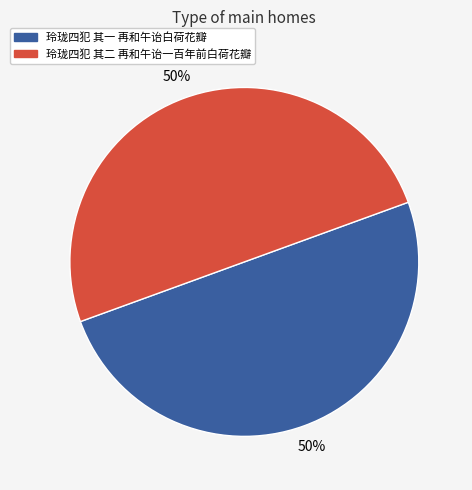

What is the ratio of the value at 玲珑四犯 其一 再和午诒白荷花瓣 to the value at 玲珑四犯 其二 再和午诒一百年前白荷花瓣?

1.0